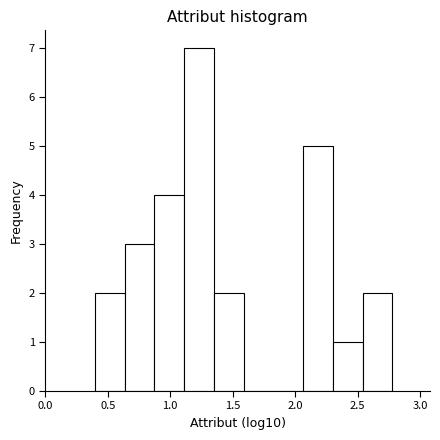

How tall is the bar that spans 1.35 to 1.60 on the x-axis? Neither the bar edges nor the heights are printed on the chart, so give them approximately, as read against the axes.

2